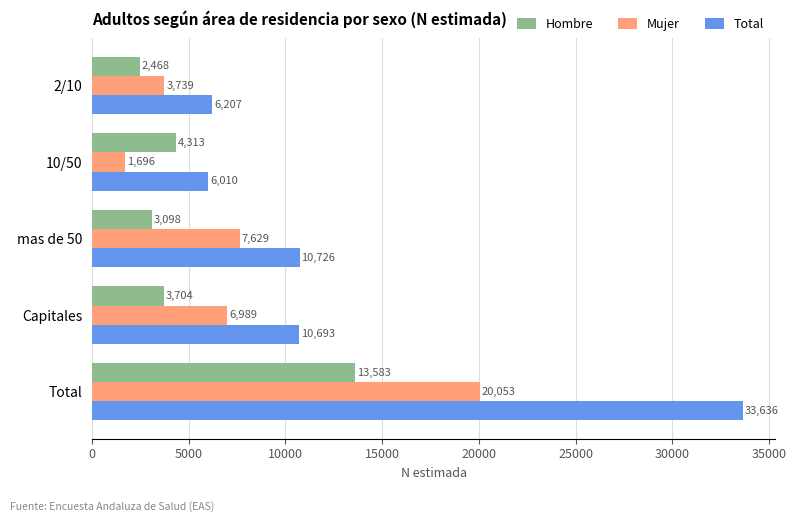

Which series has the largest total across all categories?

Total